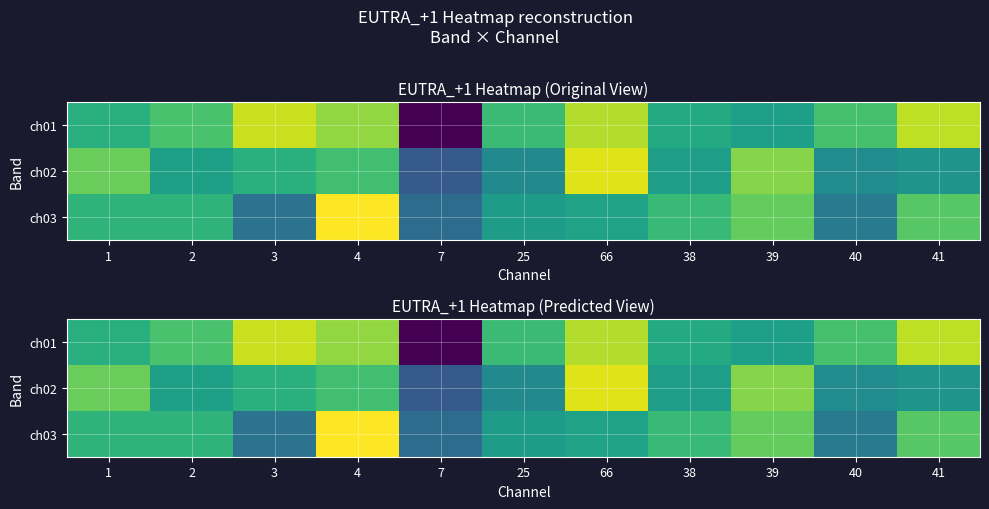

The ch01 series shows -42.6 at 25. True or false?

True